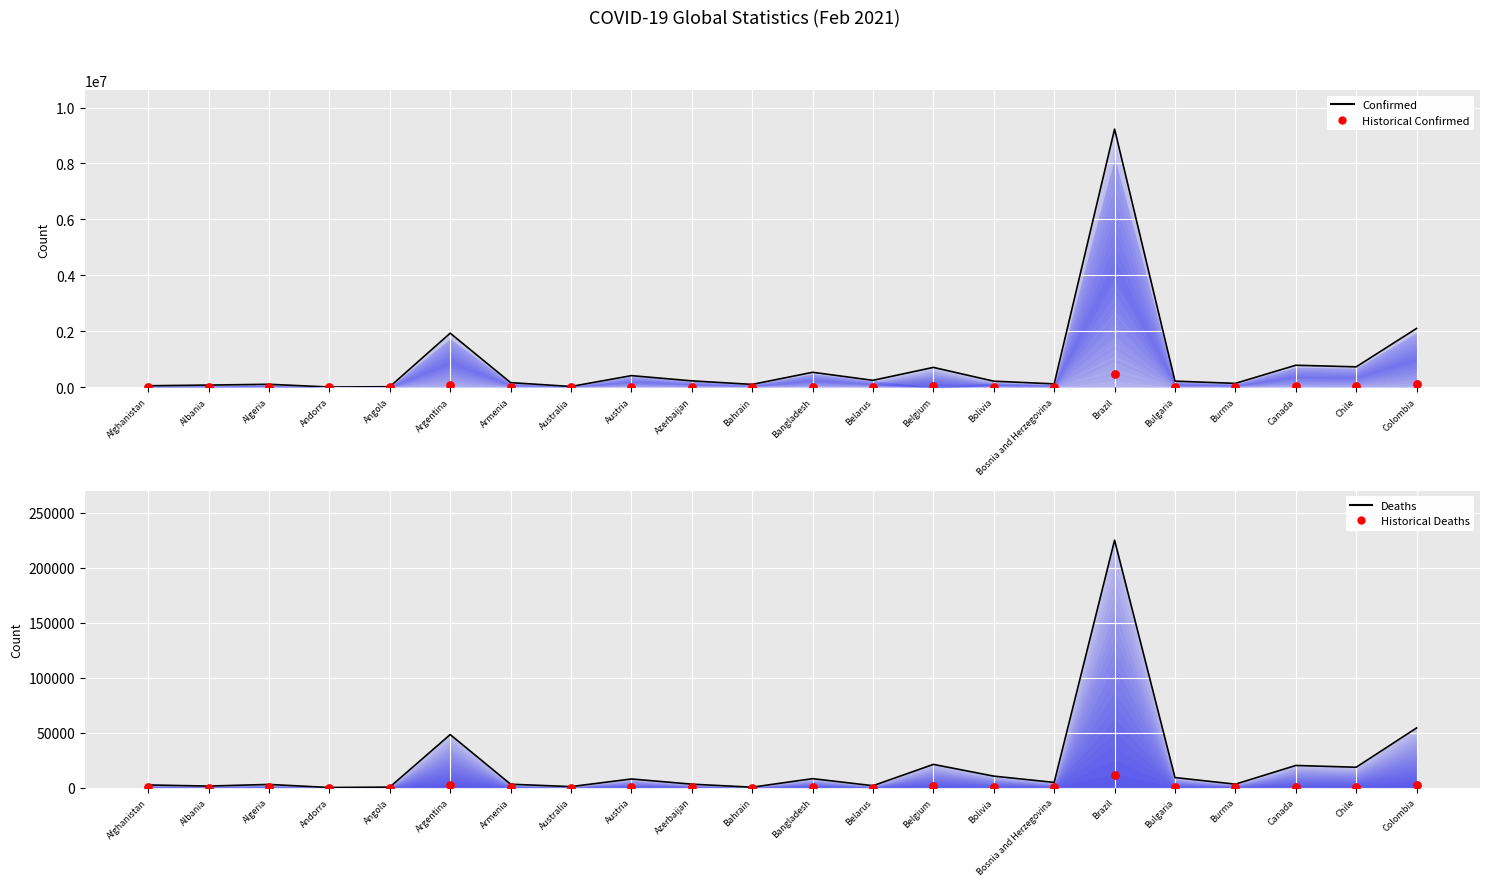

At which category is the sum across all series the highest?

Brazil